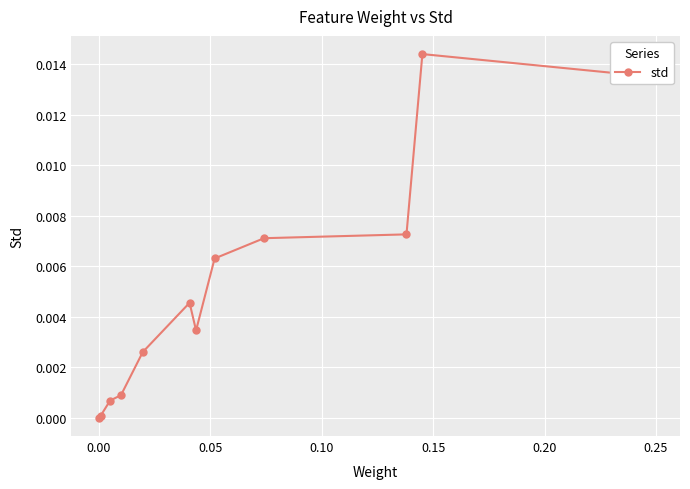

How many lines are shown in the chart?

1